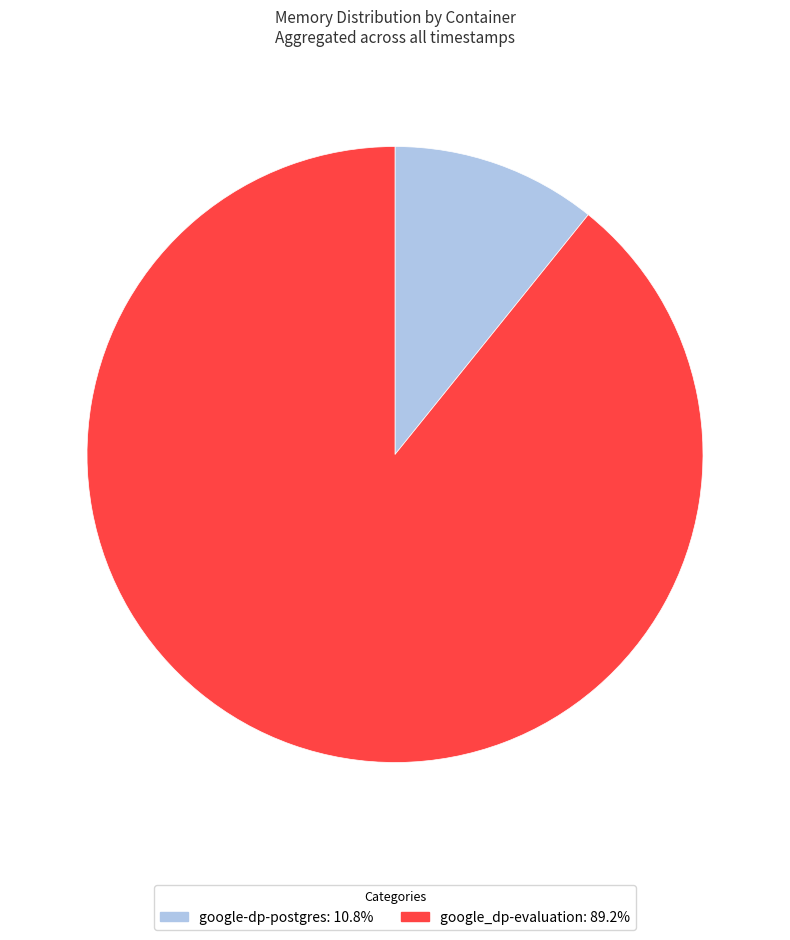

How many slices are in this pie chart?

2